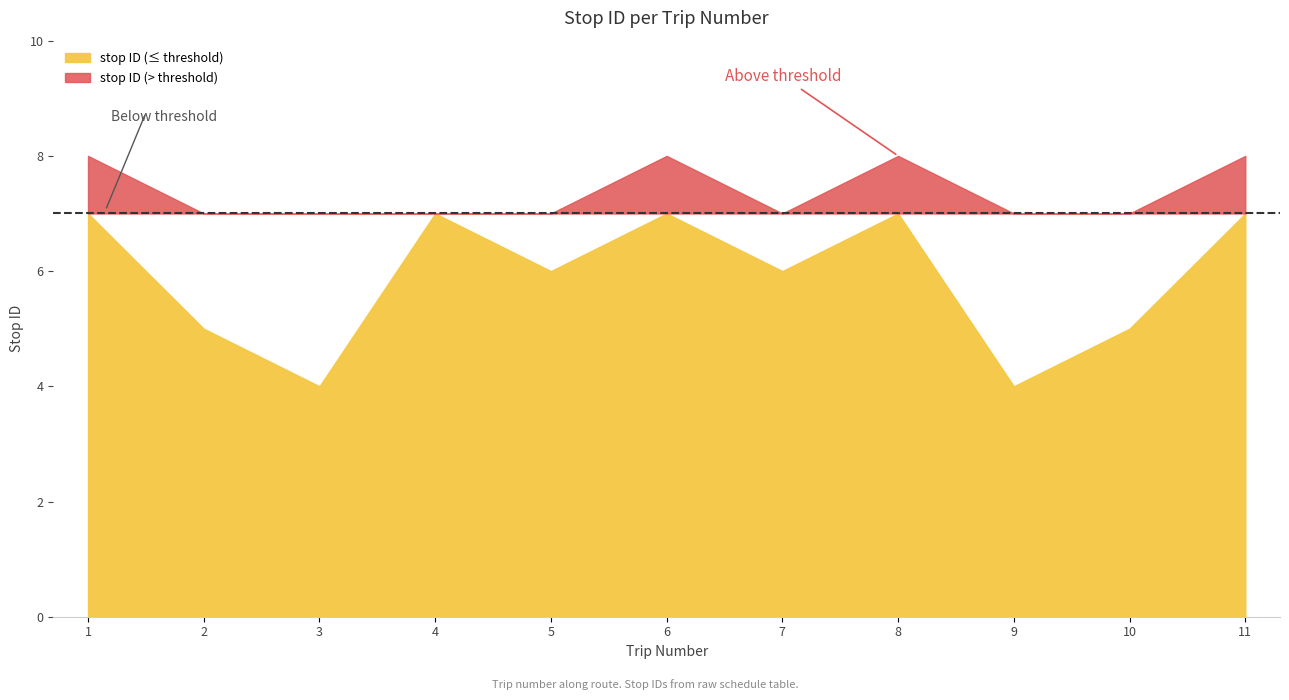

Reading left to right, what are all the values shown in this chart?

1=8	2=5	3=4	4=7	5=6	6=8	7=6	8=8	9=4	10=5	11=8